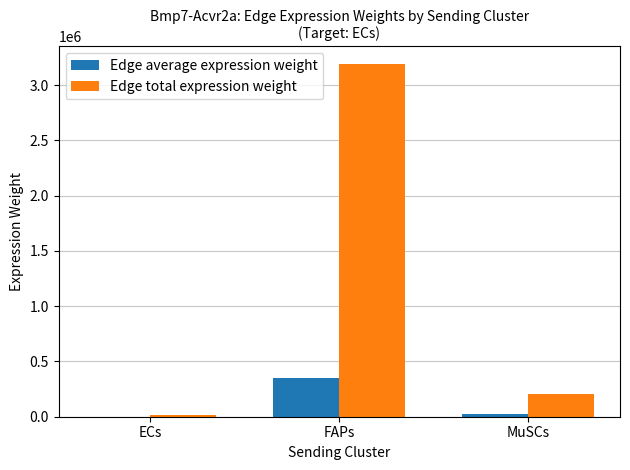

Reading left to right, extract all data points from this chart.

Edge average expression weight: ECs=2008.5	FAPs=354446.4	MuSCs=22732.5
Edge total expression weight: ECs=18076.5	FAPs=3190017.5	MuSCs=204592.5